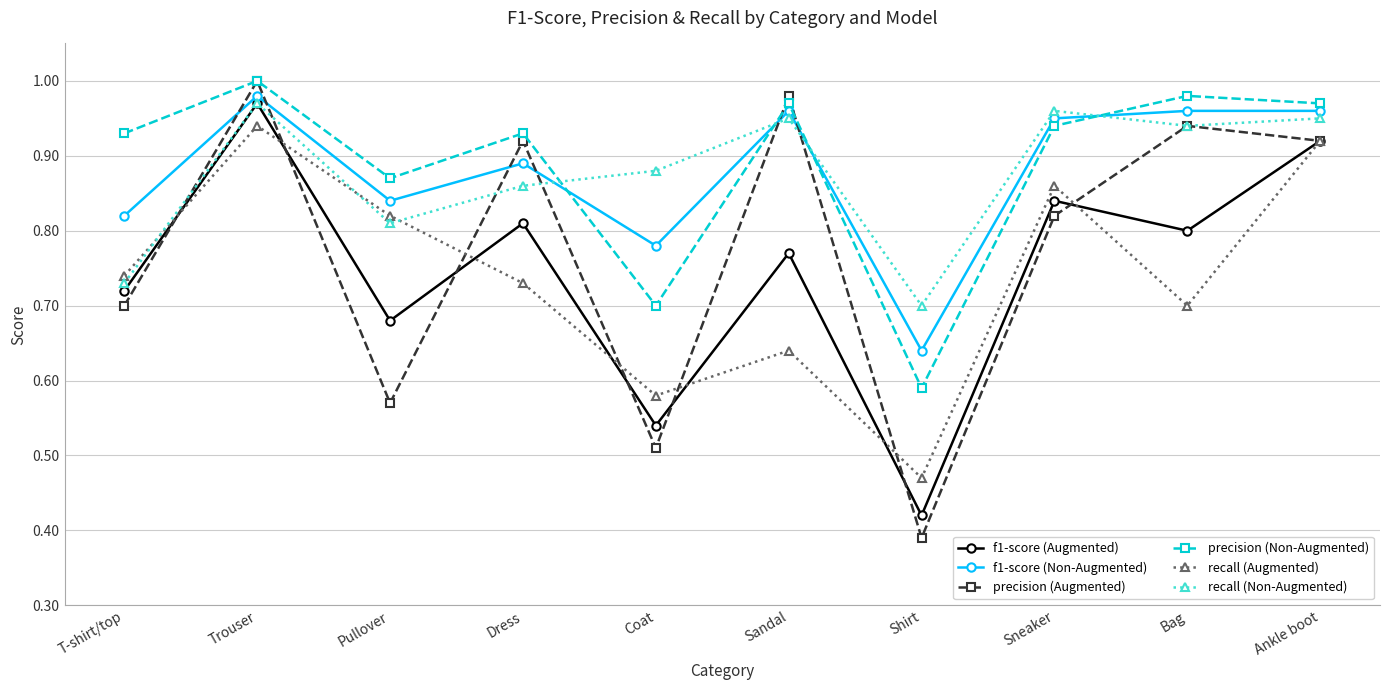

Which category has the lowest value in the f1-score (Augmented) series?

Shirt